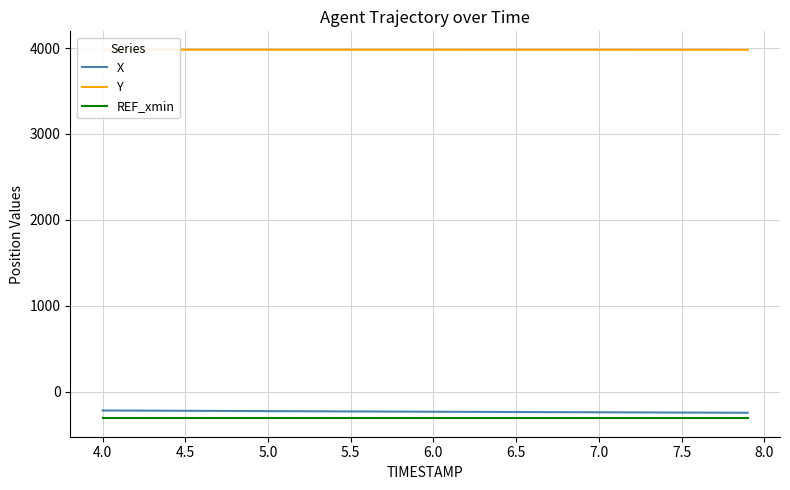

True or false: X and REF_xmin intersect in this chart.

False